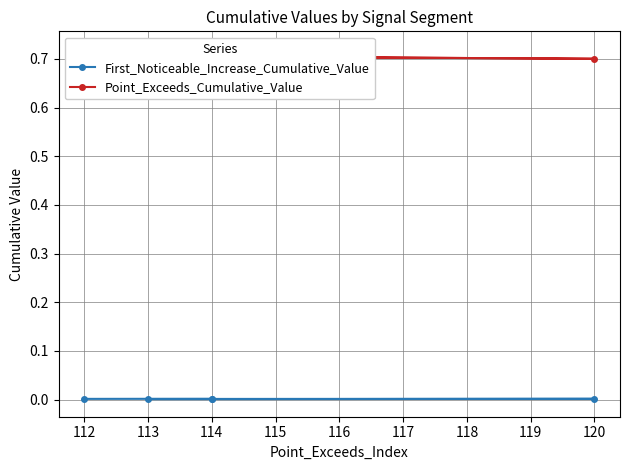

How many interior local valleys does the First_Noticeable_Increase_Cumulative_Value series have?

1